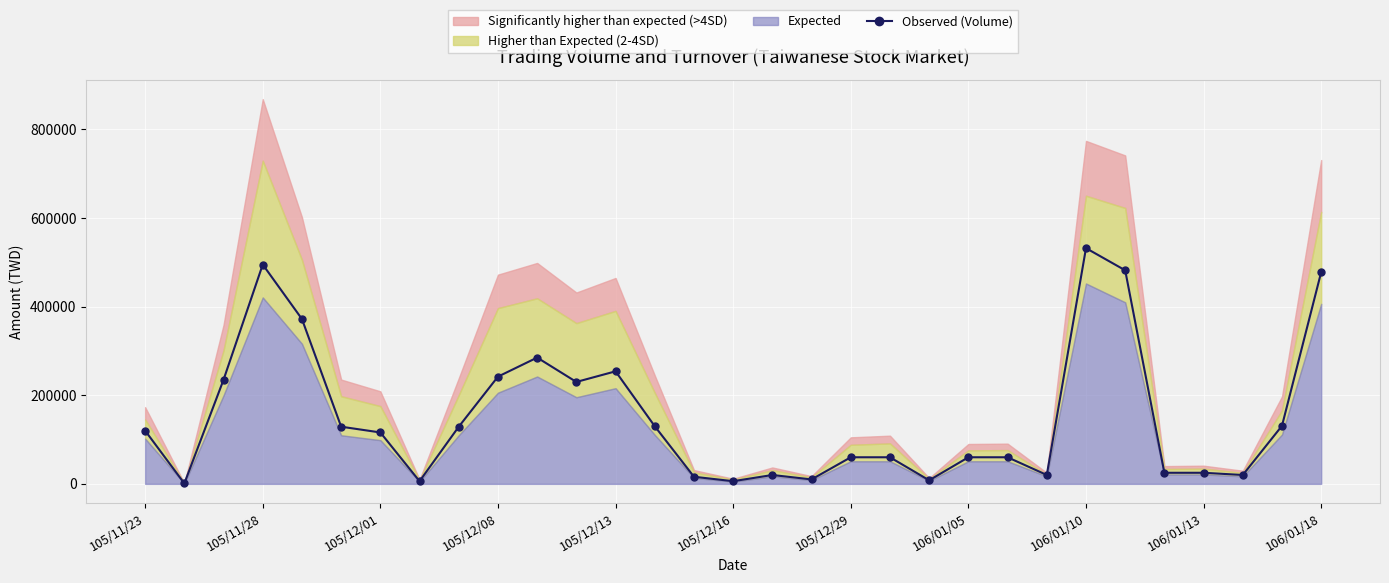

Reading left to right, list all the values displayed in this chart.

120000	1000	235000	495000	372000	129000	116000	6000	129000	242000	285000	230000	254000	130000	16000	6000	20000	10000	60000	60000	8000	60000	60000	20000	532000	482000	25000	25000	20000	131000	478000